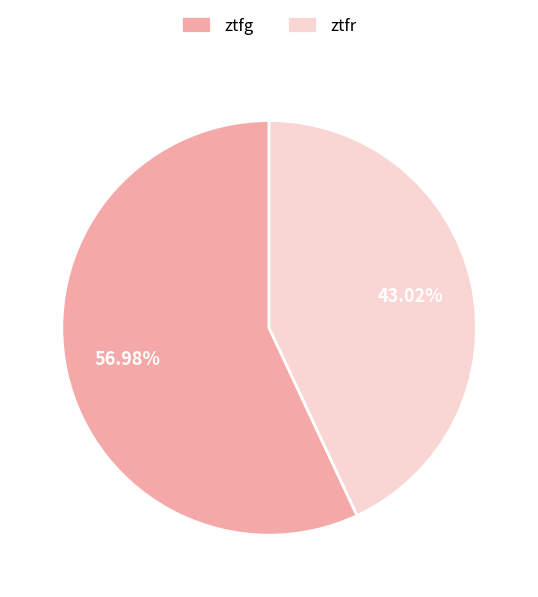

Is the sum of ztfr and ztfg greater than half?

Yes